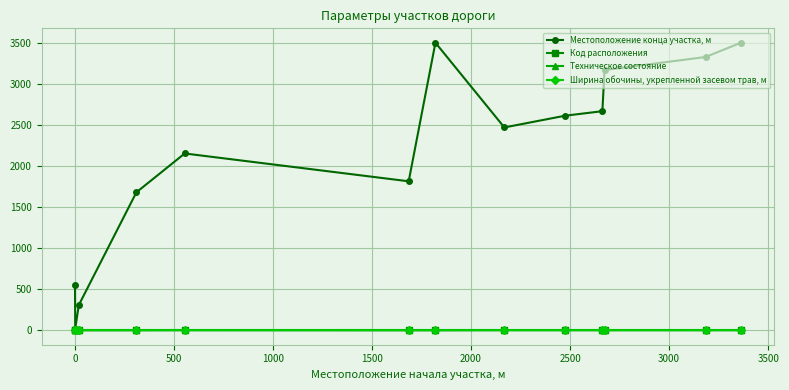

Which series has the largest total across all categories?

Местоположение конца участка, м